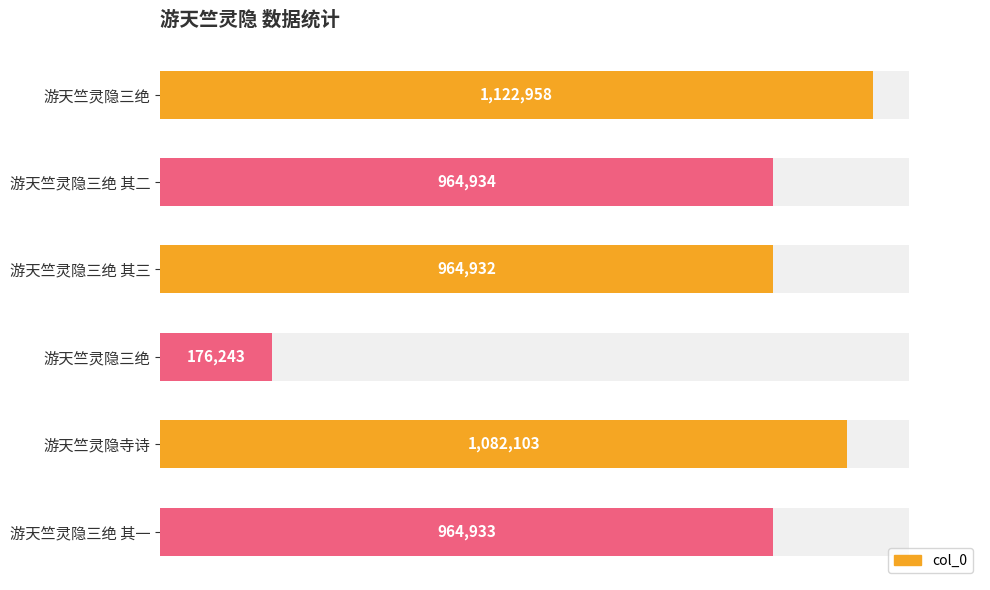

How many bars are there in total?

6